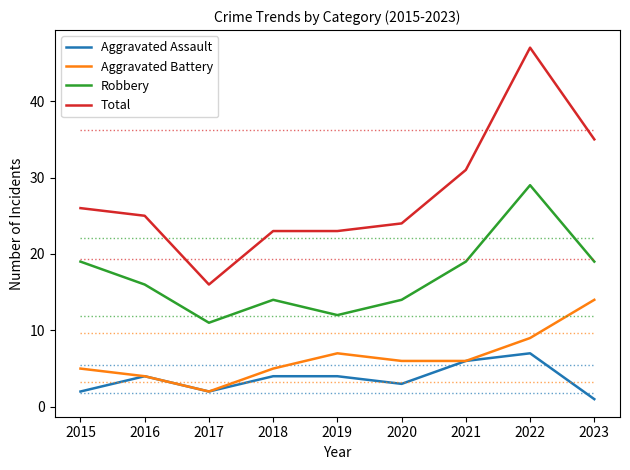

At 2019, list the series in order from smallest to largest.

Aggravated Assault, Aggravated Battery, Robbery, Total